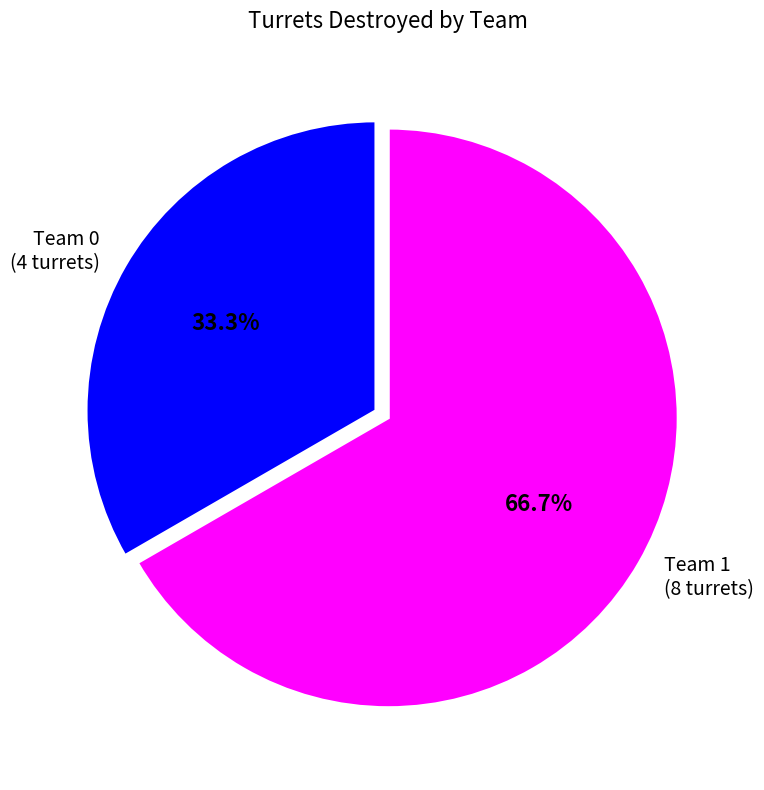

True or false: Team 0 accounts for 20% of the total.

False